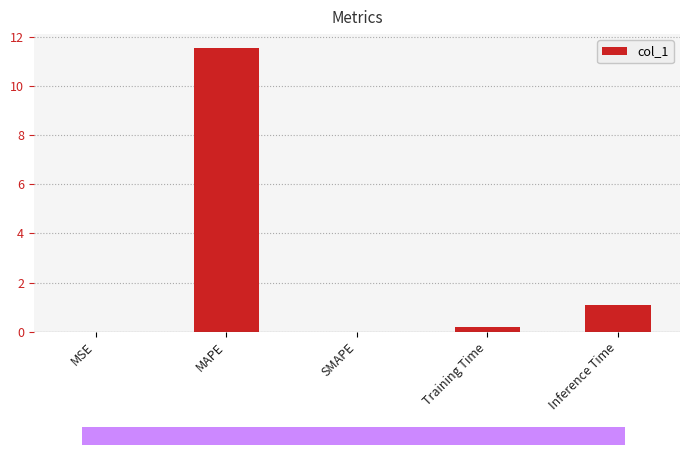

Does the chart contain stacked bars?

No